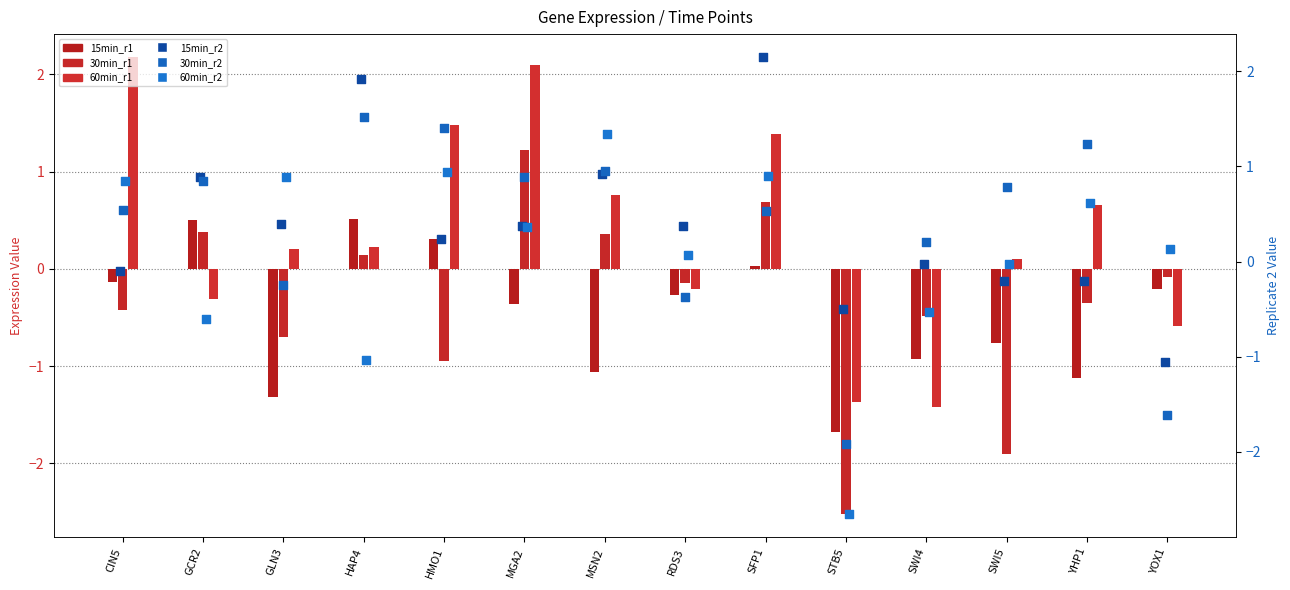

Which series reaches the maximum Y coordinate?

60min_r1